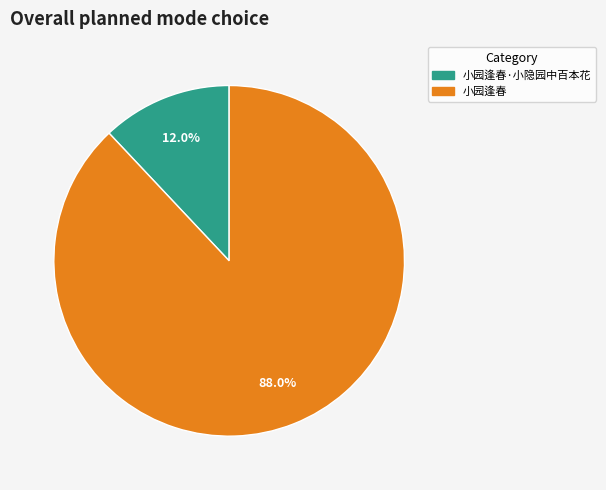

Does 小园逢春 represent more than half of the total?

Yes